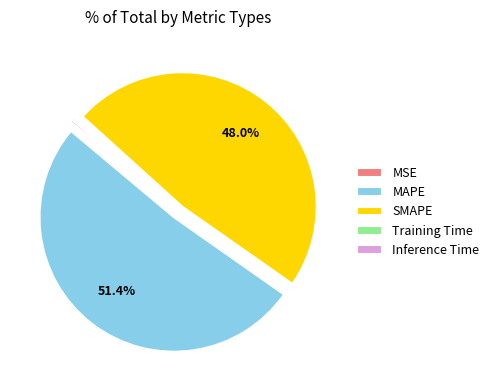

What is the majority slice?

MAPE